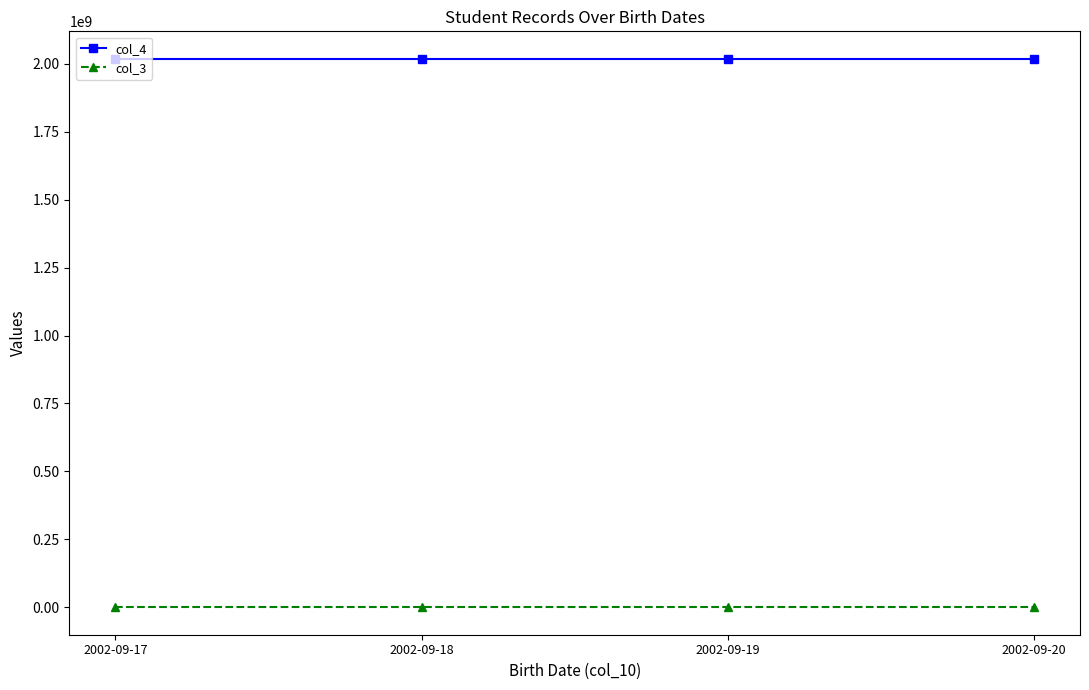

Which series has the largest total across all categories?

col_4